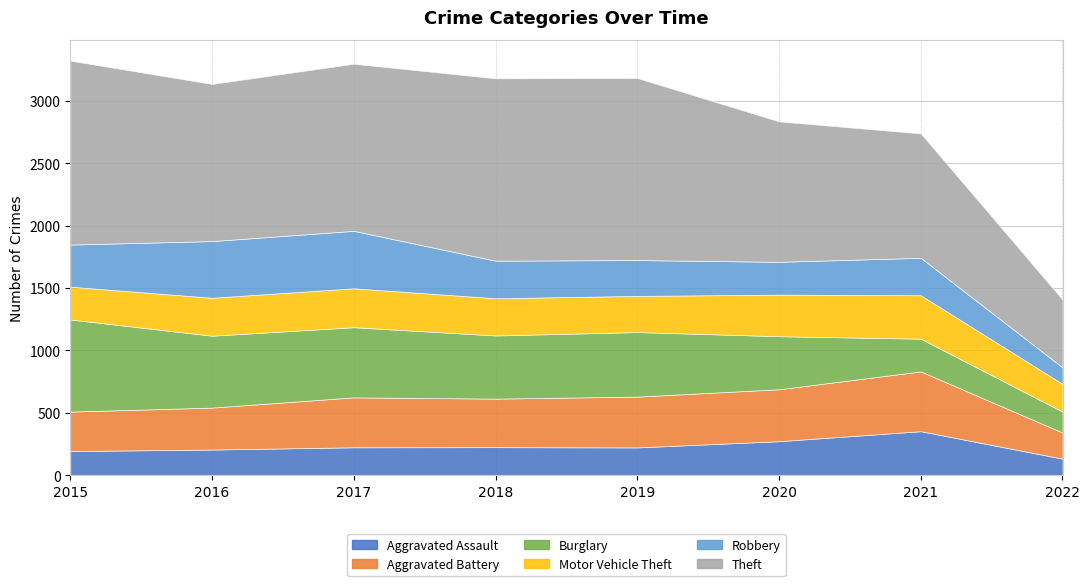

Where is Motor Vehicle Theft nearest to the value 285?

2019